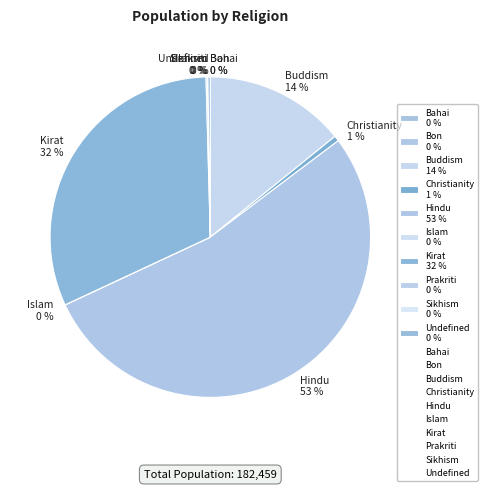

To the nearest percent, what is the average slice percentage?

10%